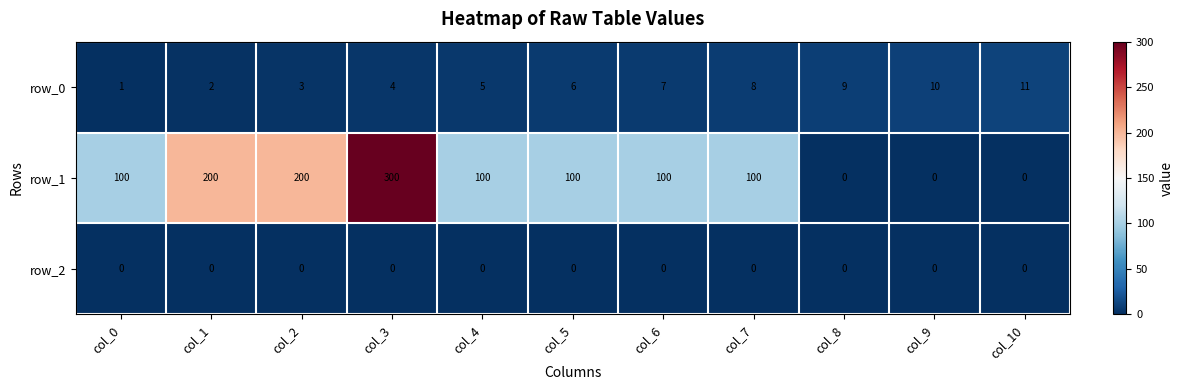

Count the row_0 values in the range 3 to 9.

7